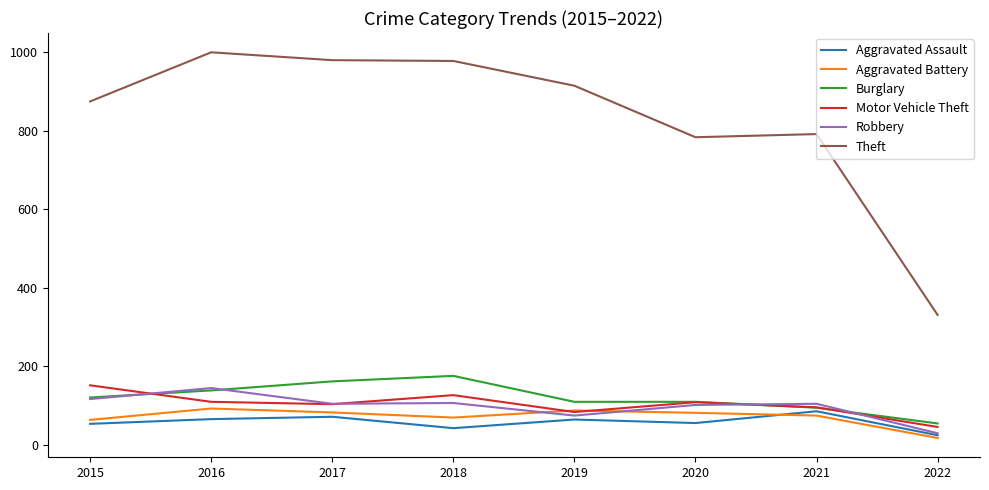

Between 2017 and 2020, which series saw the biggest shift?

Theft